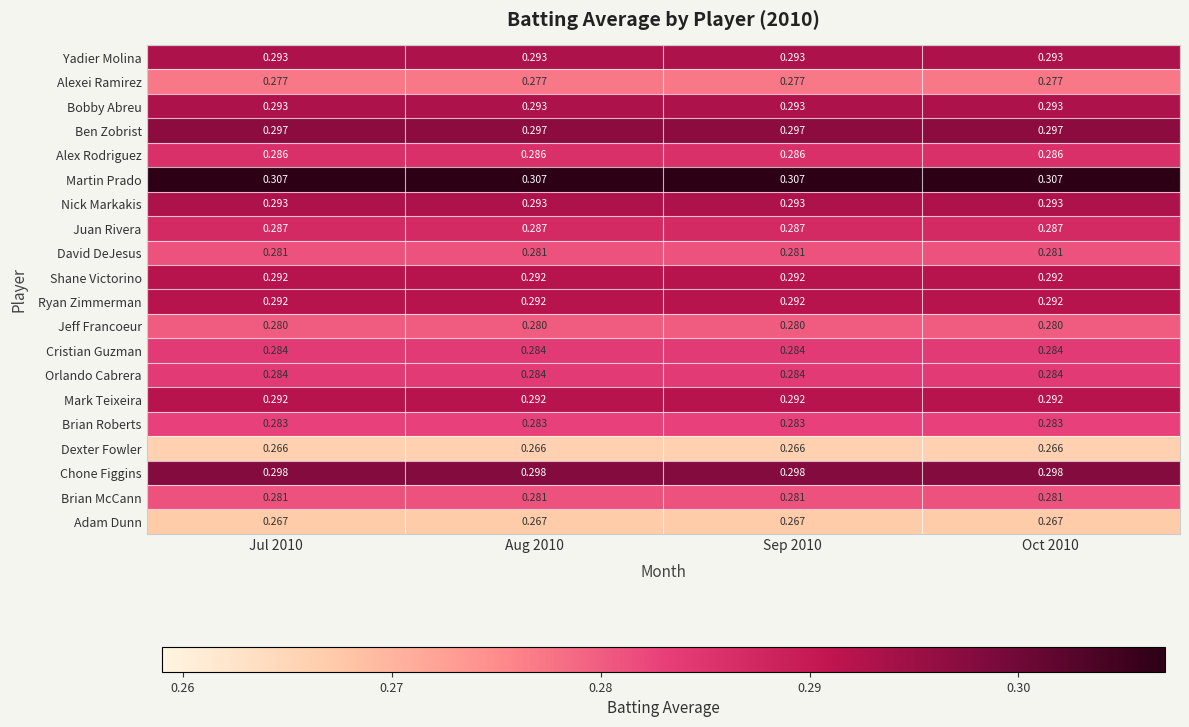

Is the value of Jeff Francoeur at Sep 2010 greater than the value of Brian Roberts at Aug 2010?

No